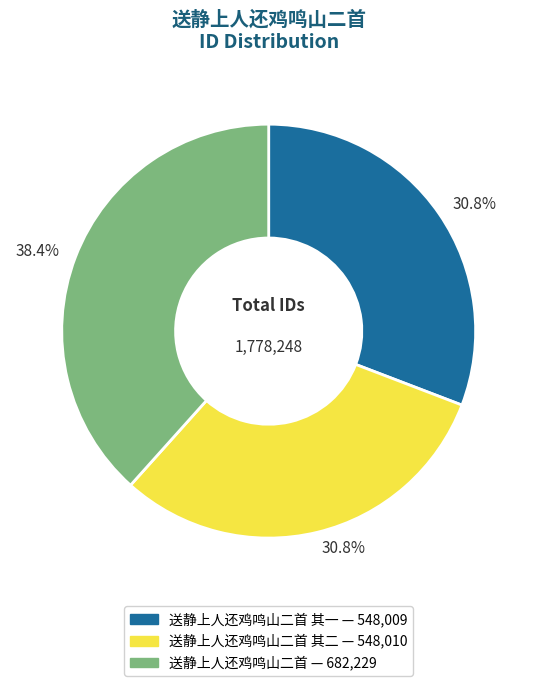

Is there a majority slice in this chart?

No